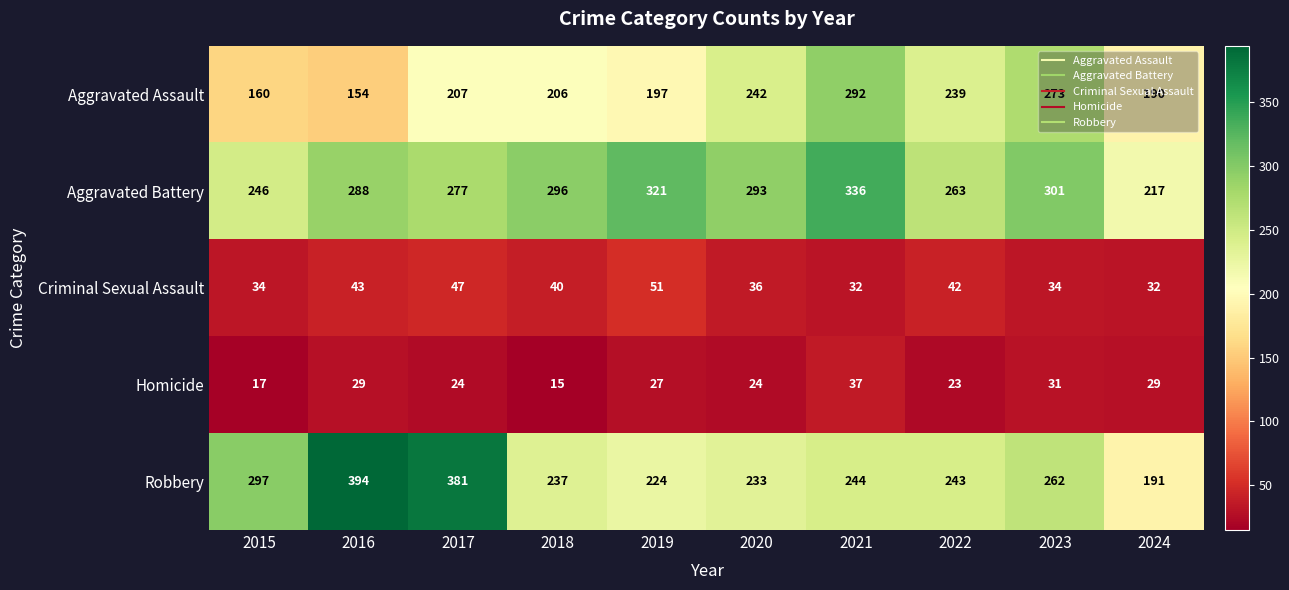

What is the approximate value of Robbery at 2020?

233